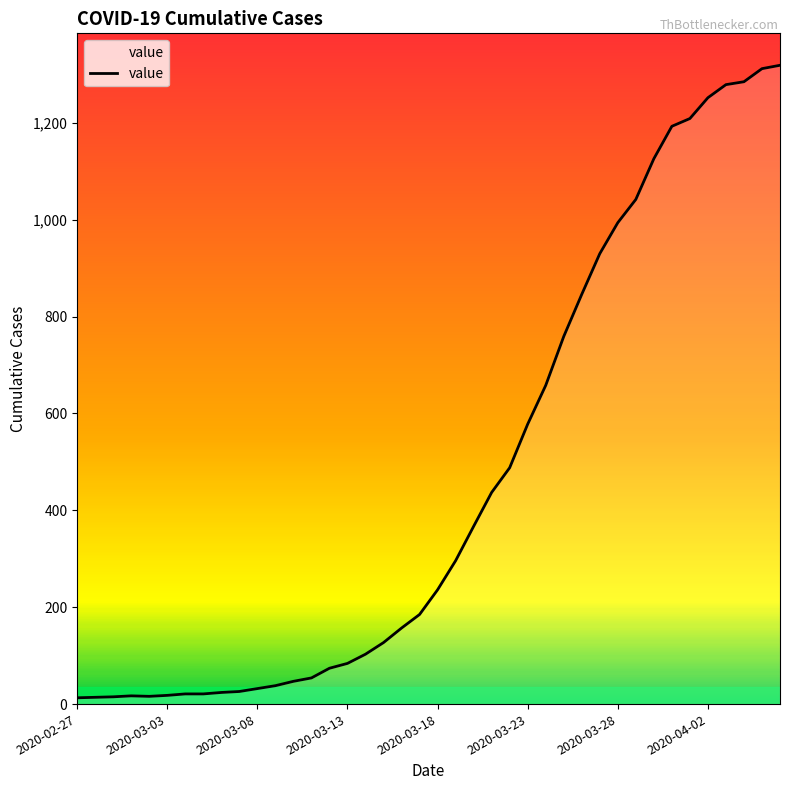

What is the difference between the maximum and minimum values?

1306